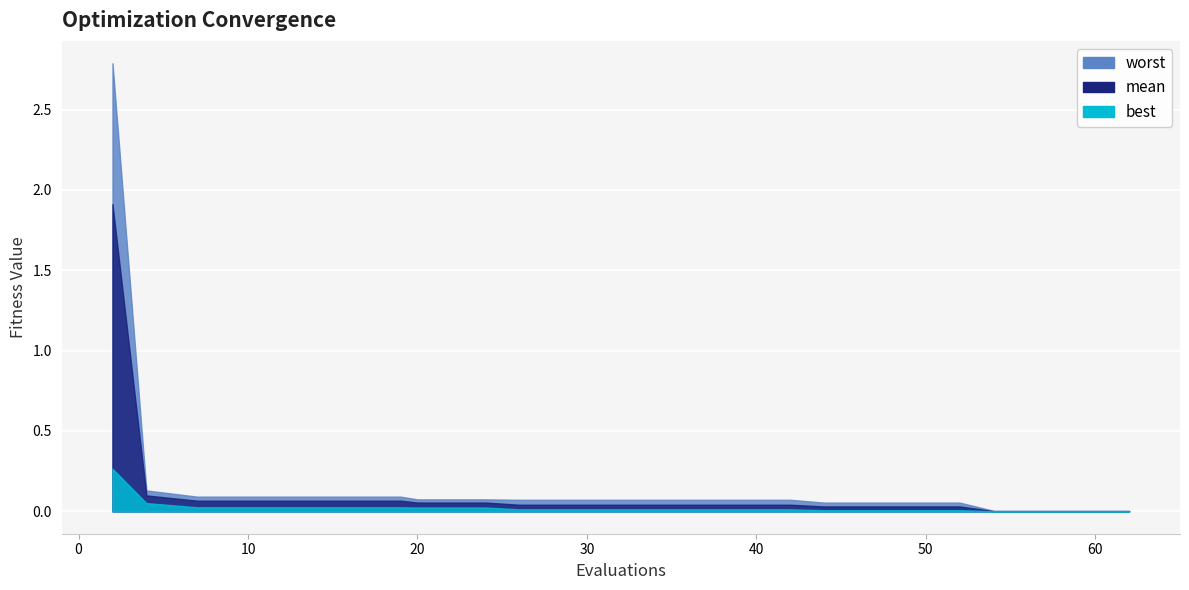

Between 11 and 19, which series saw the biggest shift?

best